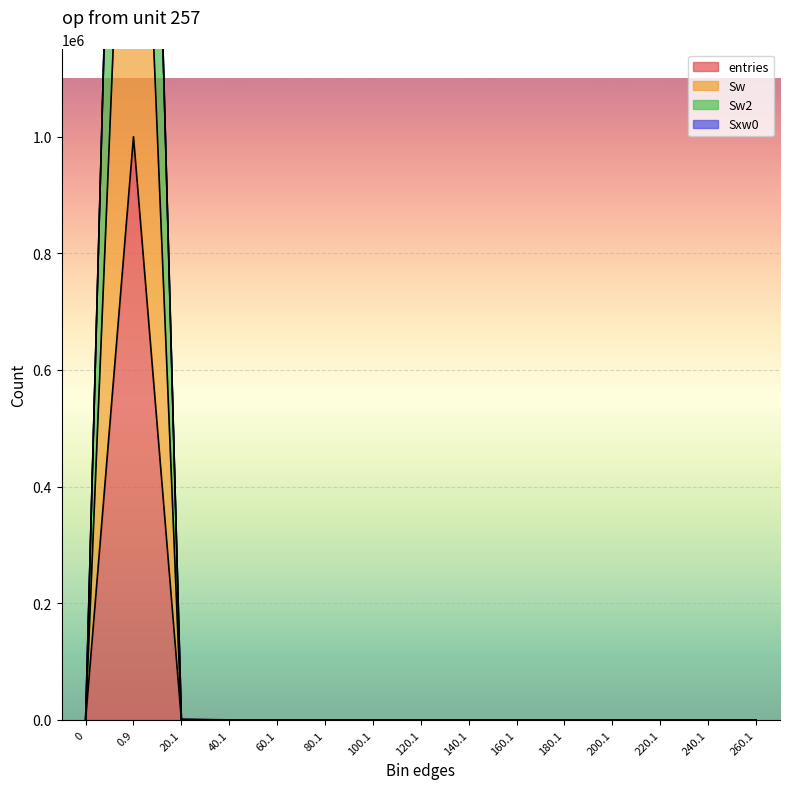

True or false: Sw has a value of 1179631 at 120.1.

False